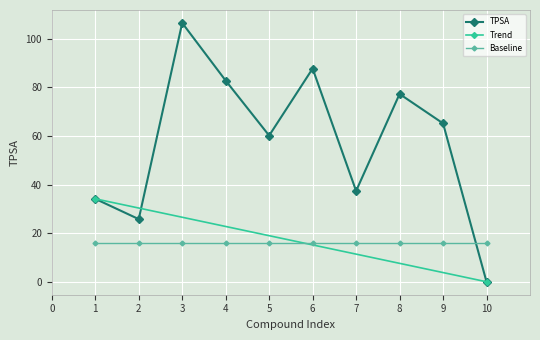

Is it true that the value at 9 is 116.6?

False